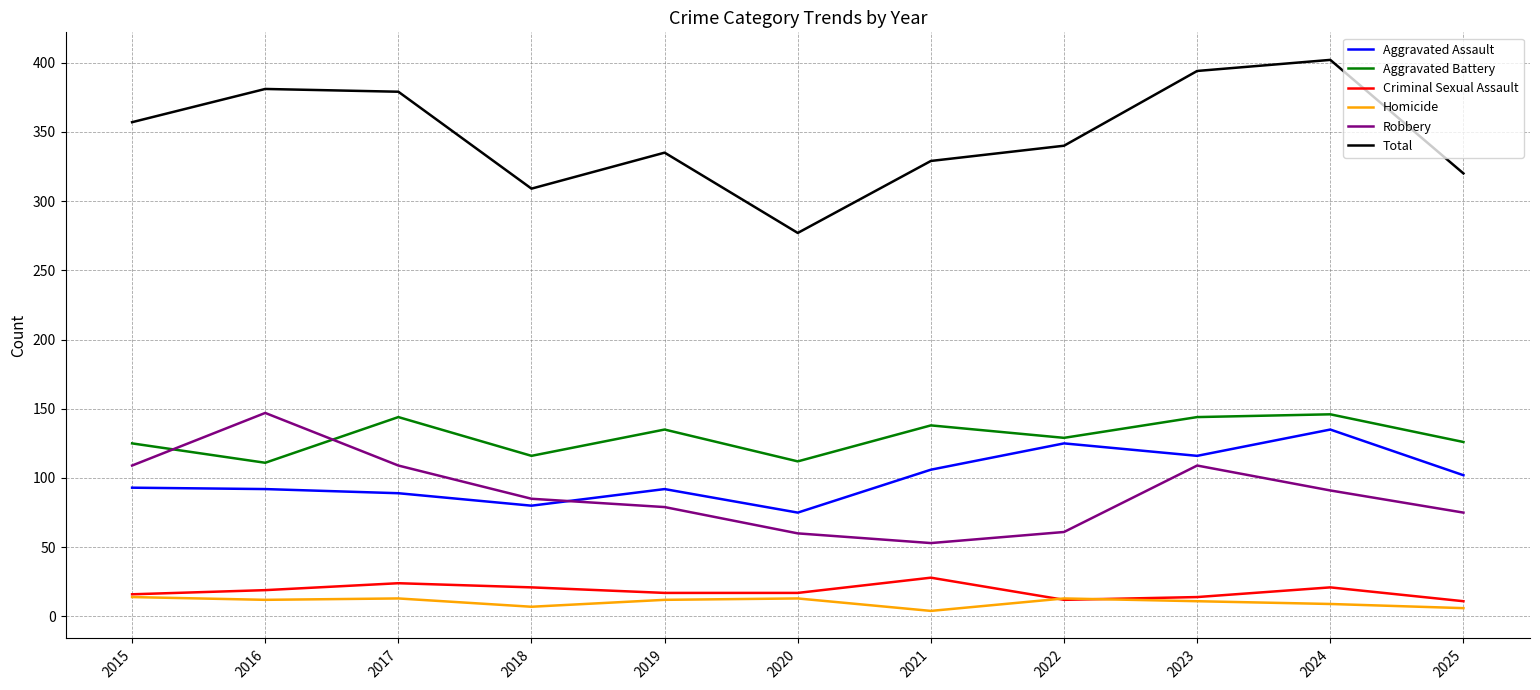

Is it true that Total equals 277 at 2020?

True